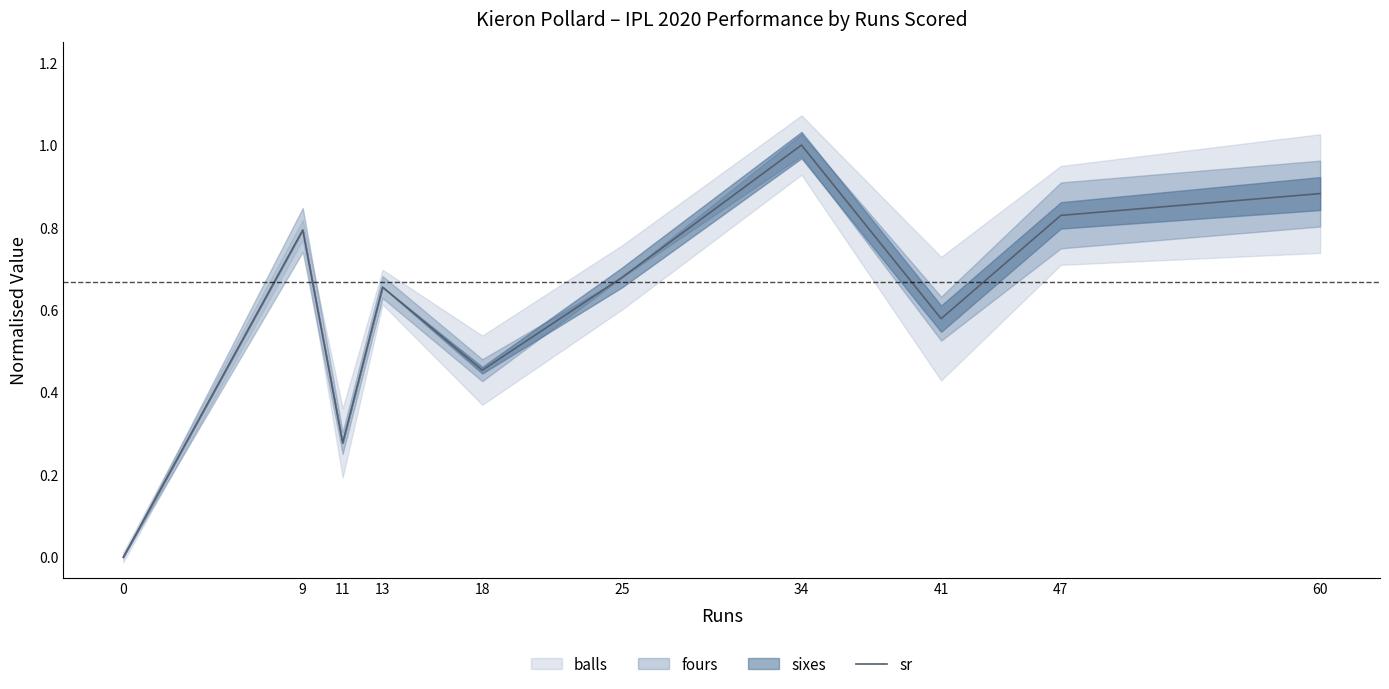

Reading left to right, what are all the values shown in this chart?

0.0	0.8	0.3	0.7	0.5	0.7	1.0	0.6	0.8	0.9